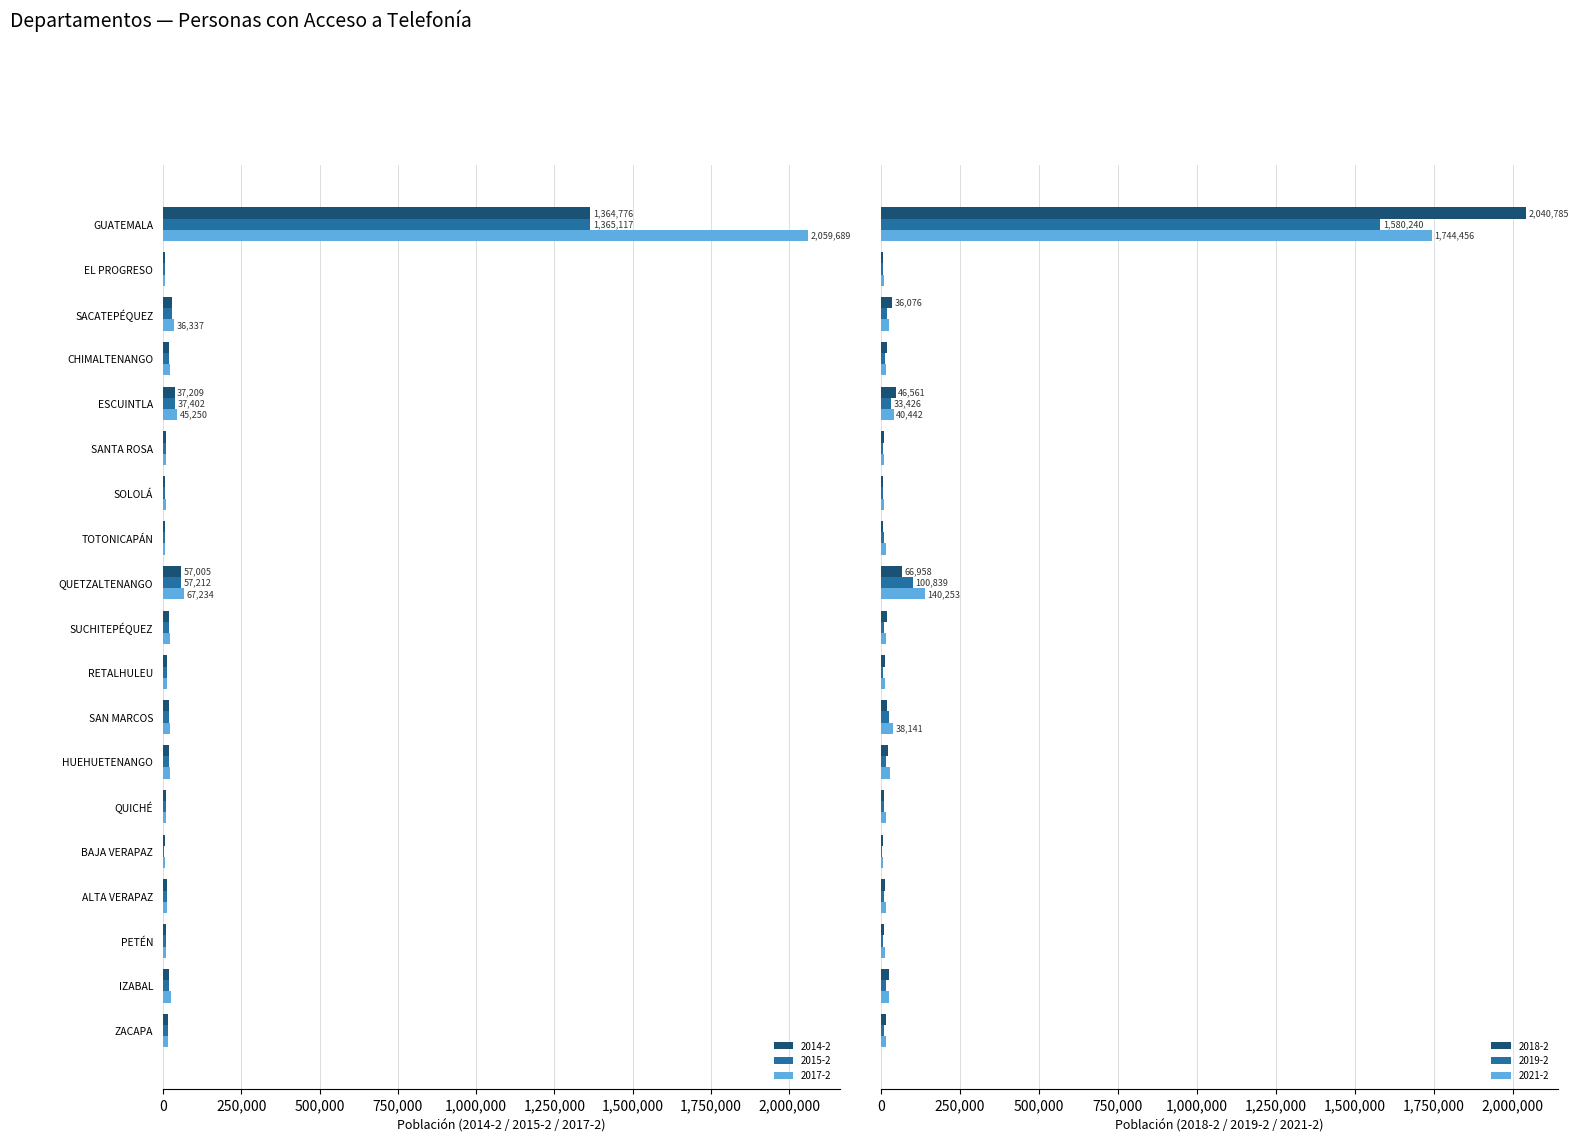

What is the label of the 17th bar from the left?

PETÉN